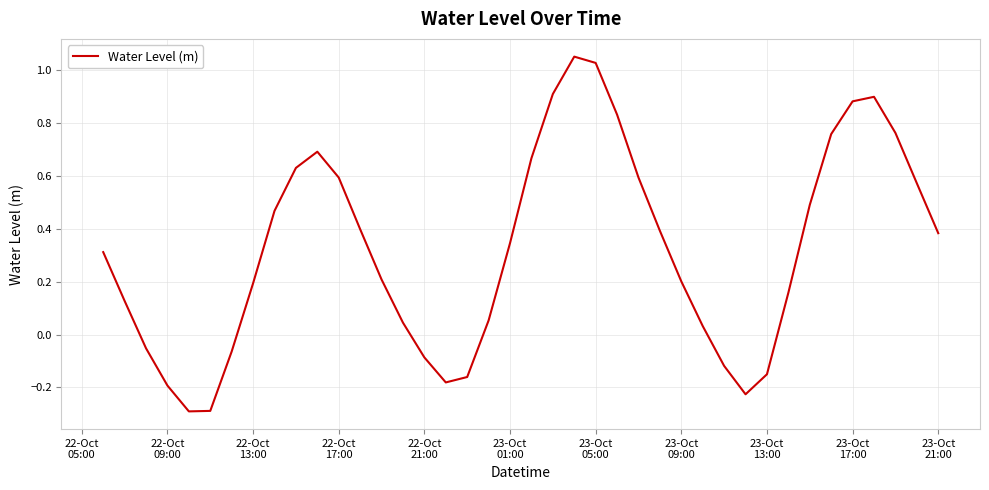

What is the minimum value shown in the chart?

-0.3